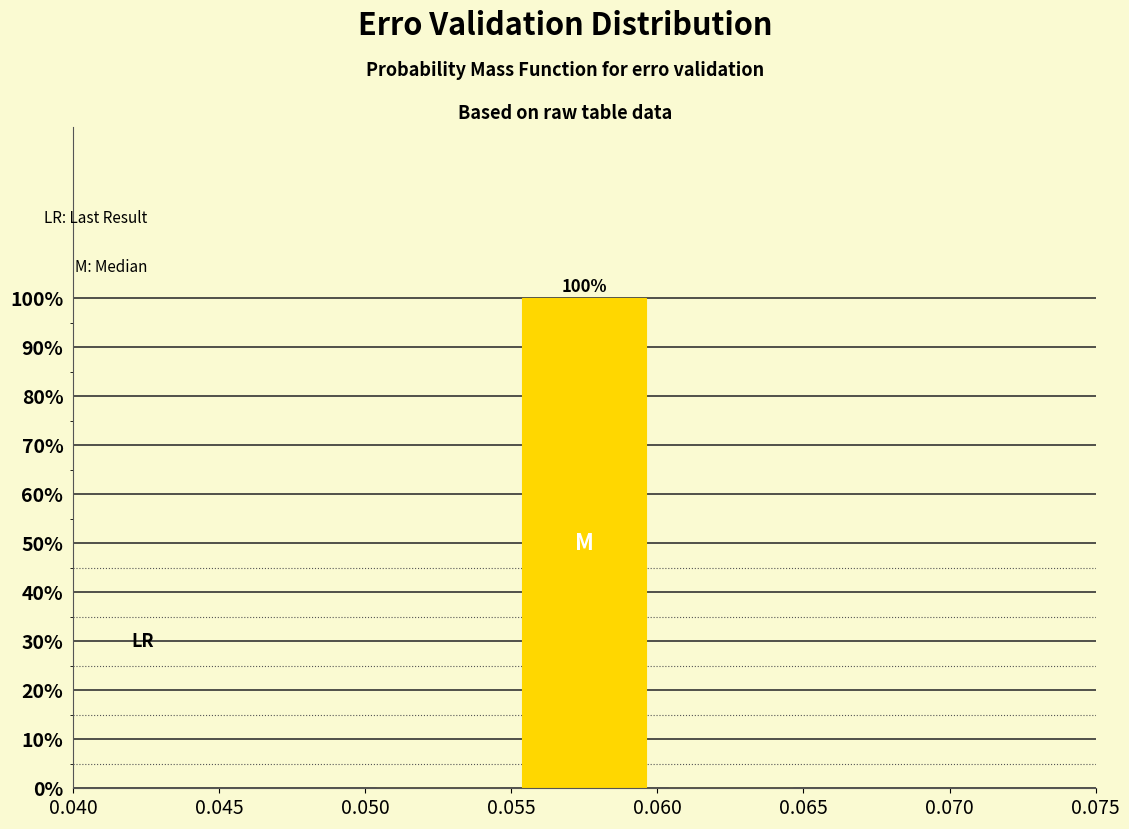

Over which range of the x-axis is the bar tallest?

0.055 to 0.060